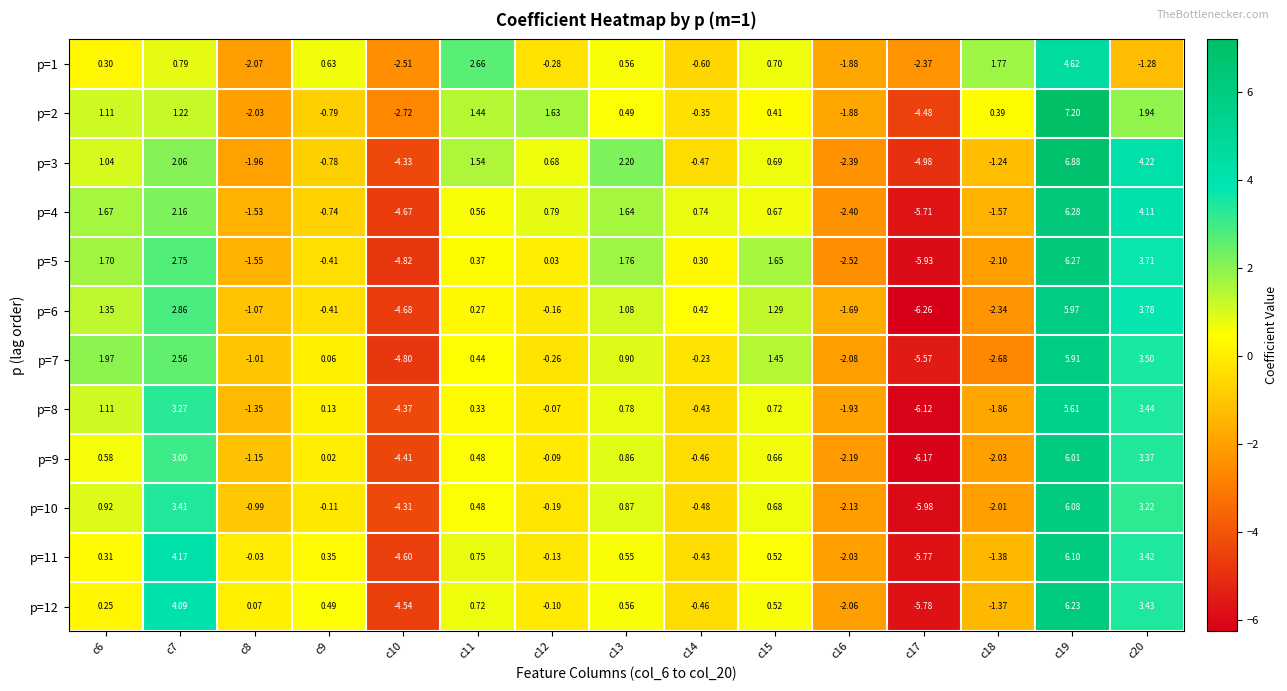

Is the value of p=10 at c13 greater than the value of p=4 at c7?

No